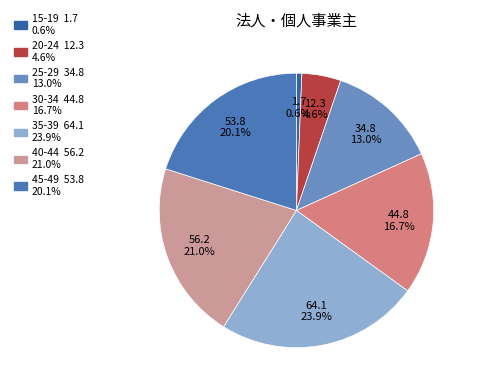

Approximately how many times larger is the value at 25-29 compared to 20-24?

2.8